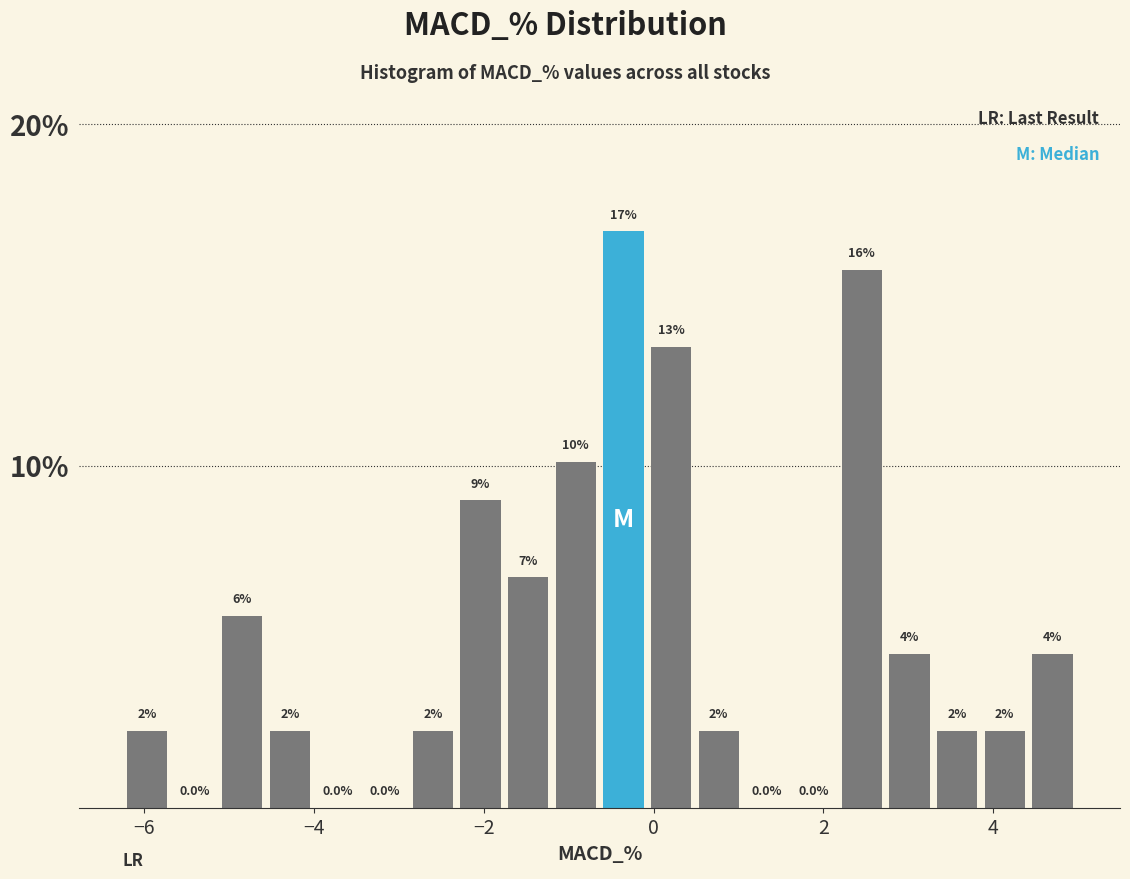

Around what value on the x-axis is the tallest bar? Give the approximate position of its centre, as read against the axis.

-0.4